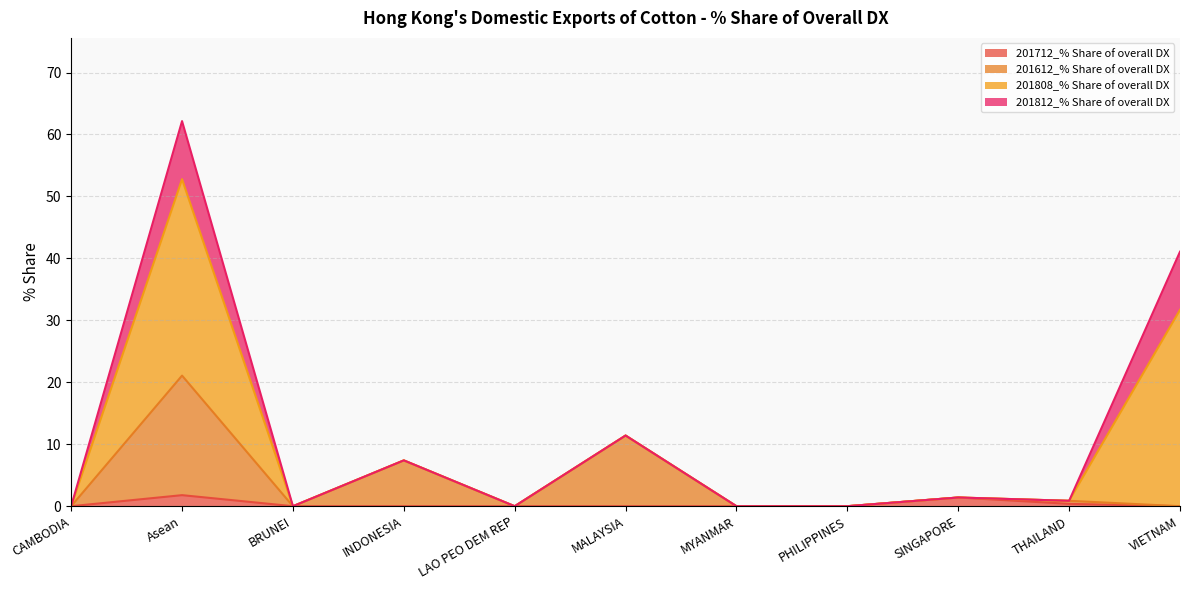

At which label does 201712_% Share of overall DX reach its peak?

Asean